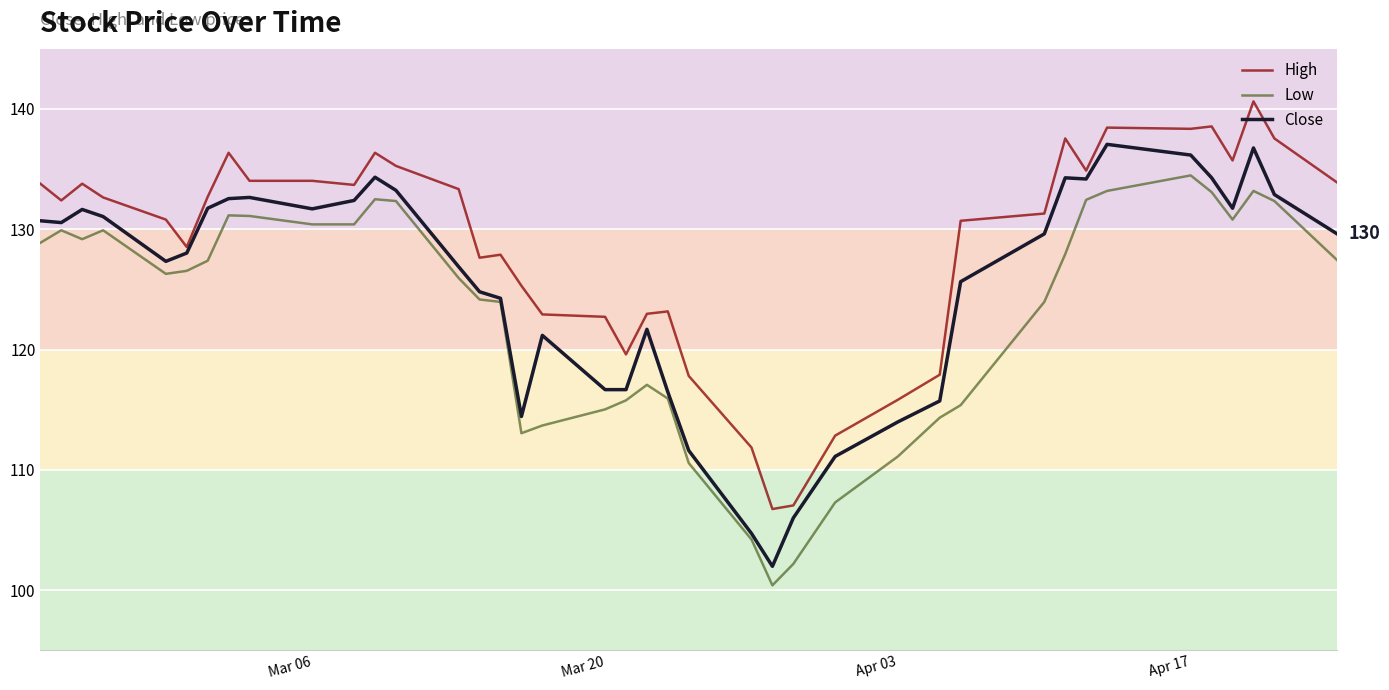

True or false: High and Low intersect in this chart.

False